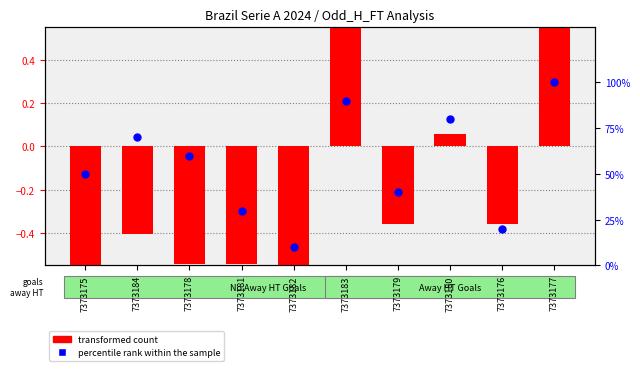

At which category is the sum across all series the highest?

7373177